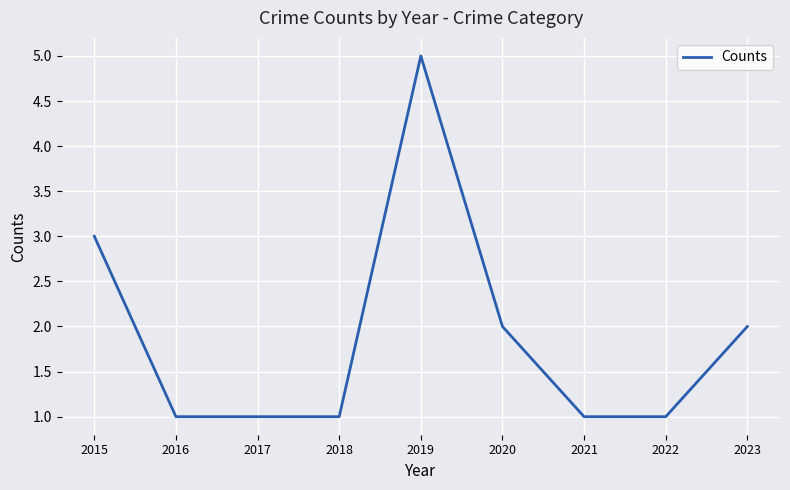

Is this an area chart (filled region under the line)?

No